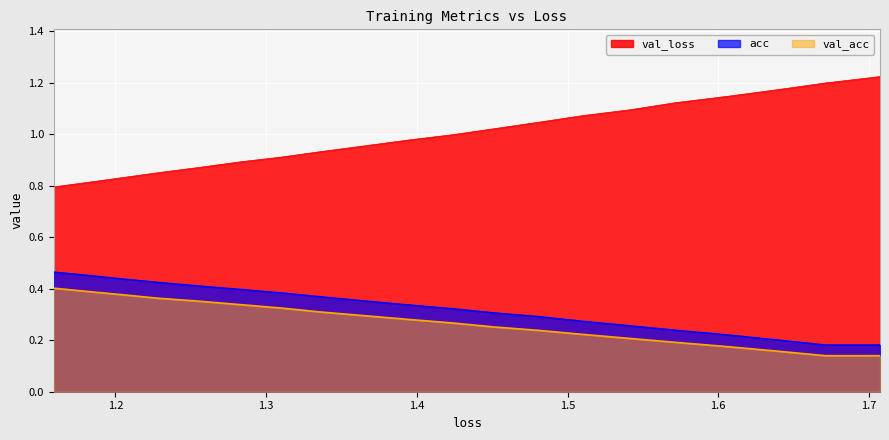

True or false: val_acc and val_loss cross at least once.

False